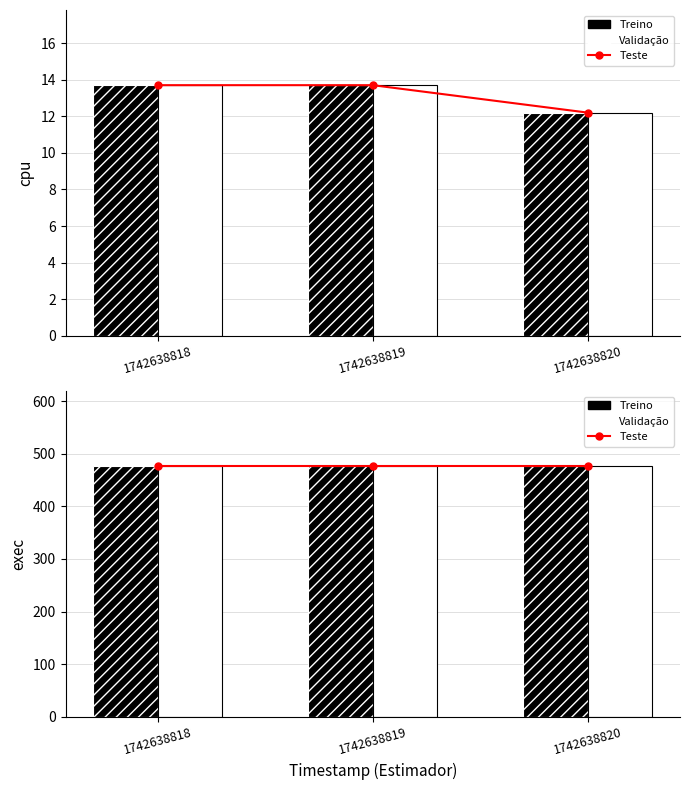

At which category is the sum across all series the highest?

1742638818